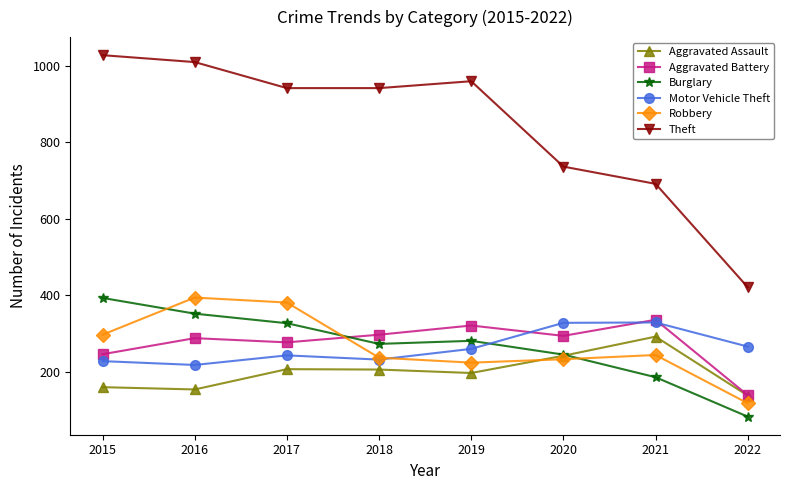

What is the difference between the Motor Vehicle Theft values at 2019 and 2016?

42